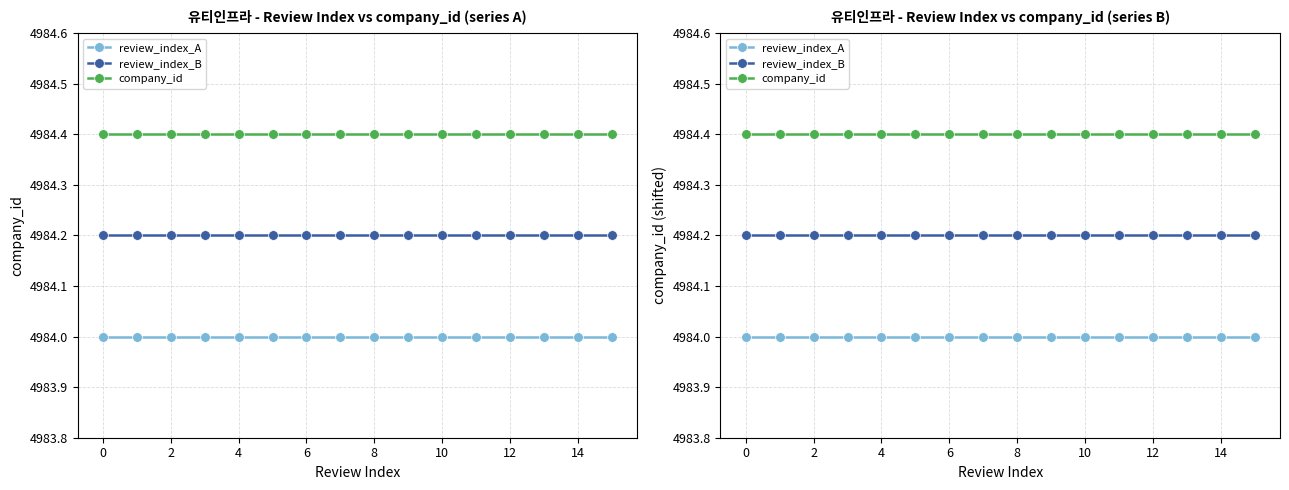

What is the sum of the company_id values at 8 and 14?

9968.8